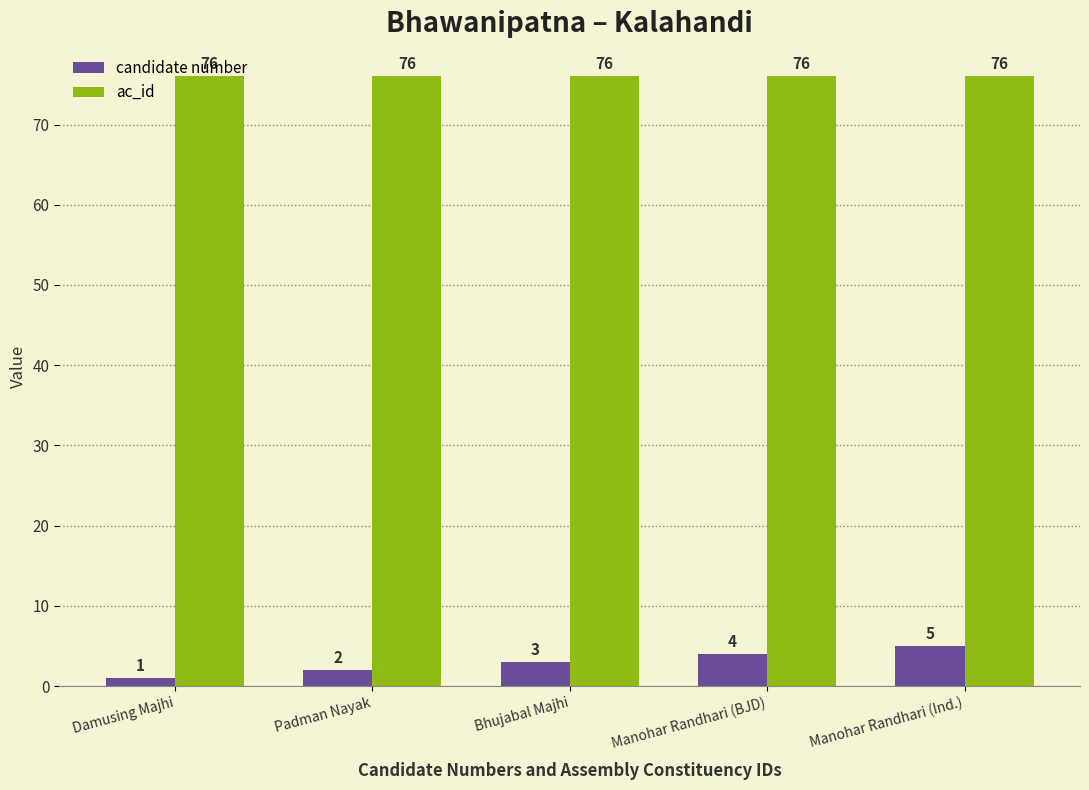

True or false: ac_id has a value of 47 at Manohar Randhari (Ind.).

False